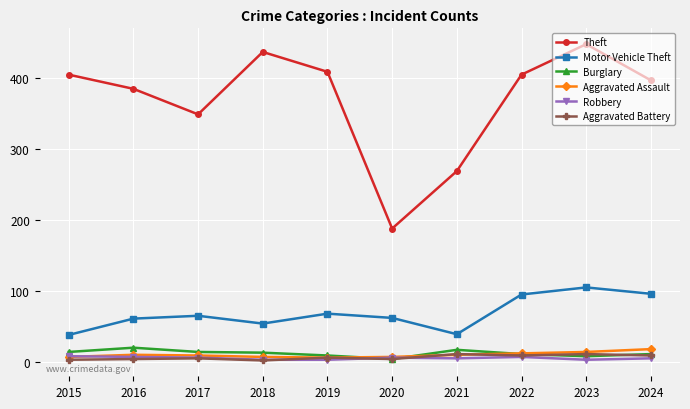

The Robbery series shows 7 at 2016. True or false?

True